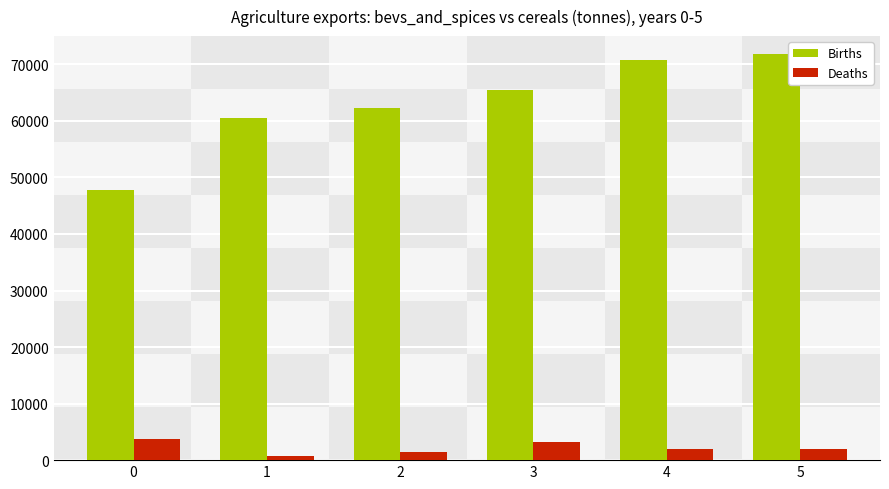

Is it true that Births equals 62353.2 at 2?

True